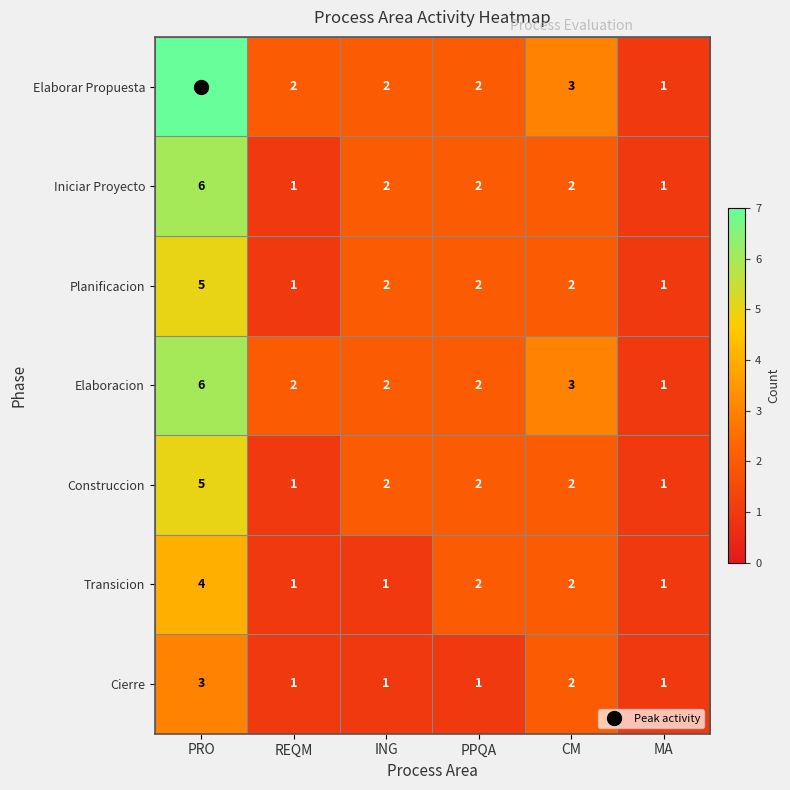

The value of Iniciar Proyecto at CM is 2. True or false?

True